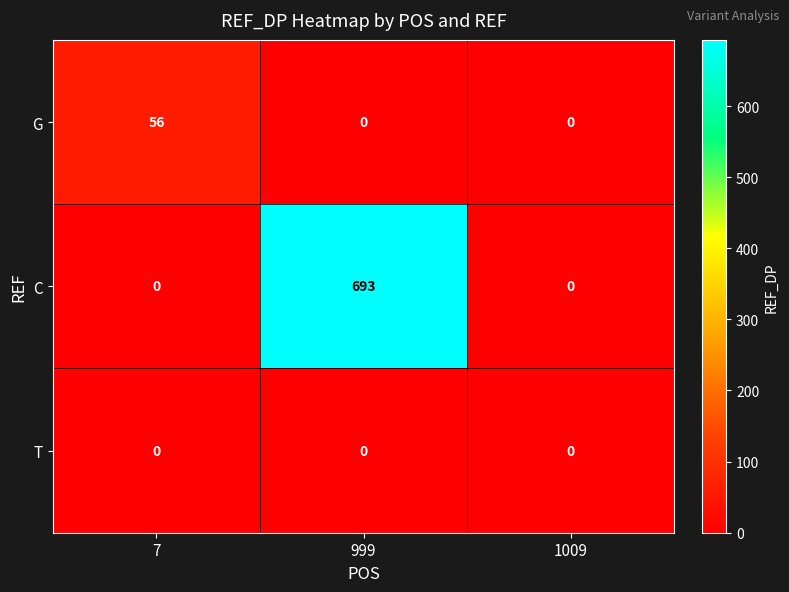

Which category has the highest value in the C series?

999